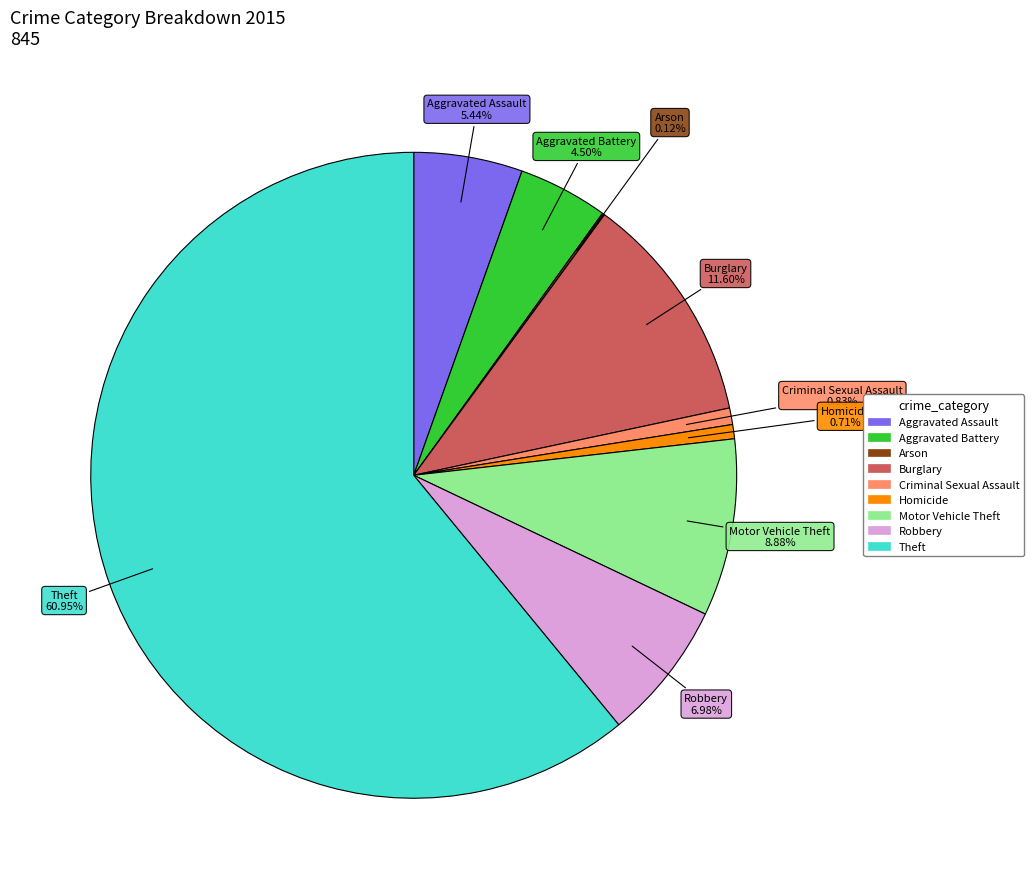

Which has a higher value, Homicide or Aggravated Battery?

Aggravated Battery